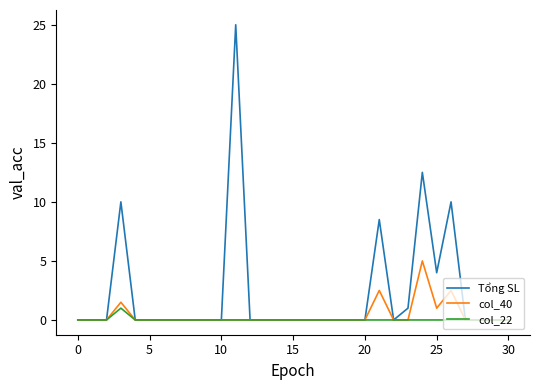

List the series in order of their peak value, highest first.

Tổng SL, col_40, col_22